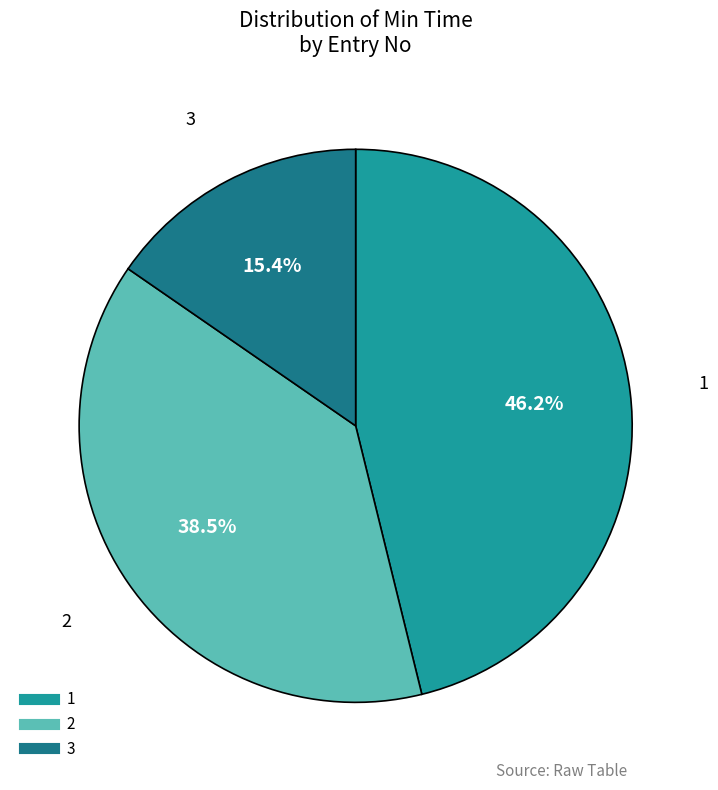

Between 3 and 2, which is larger?

2